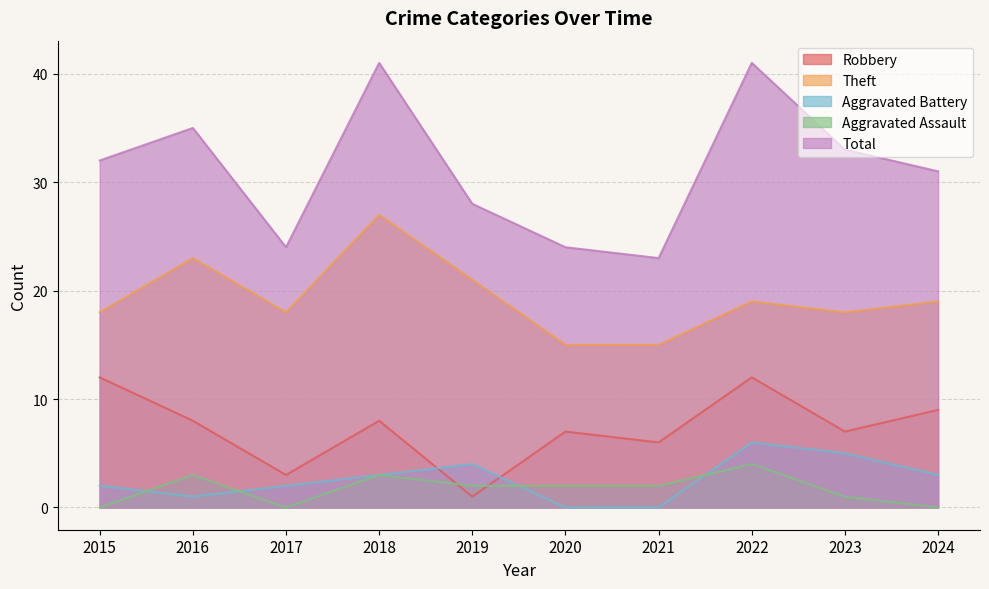

At which category is the sum across all series the highest?

2018